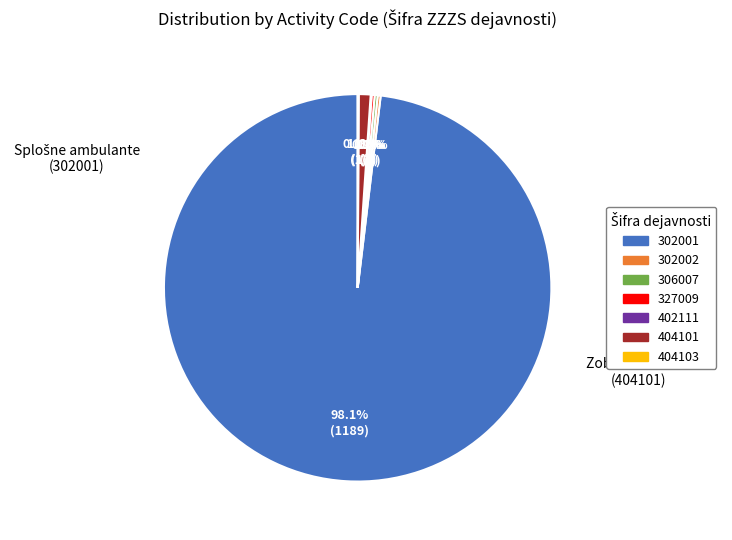

To the nearest percent, what is the difference between the largest and smallest slice percentages?

98%